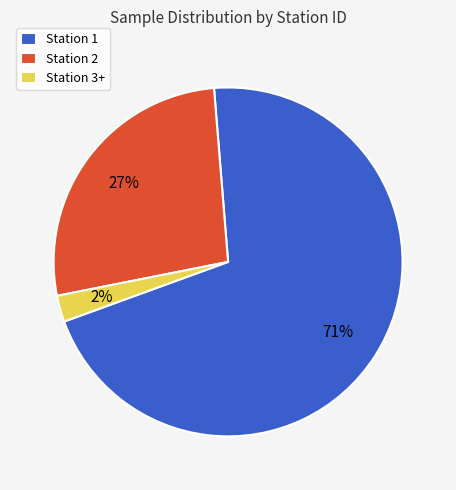

Rank the categories by value from highest to lowest.

Station 1, Station 2, Station 3+